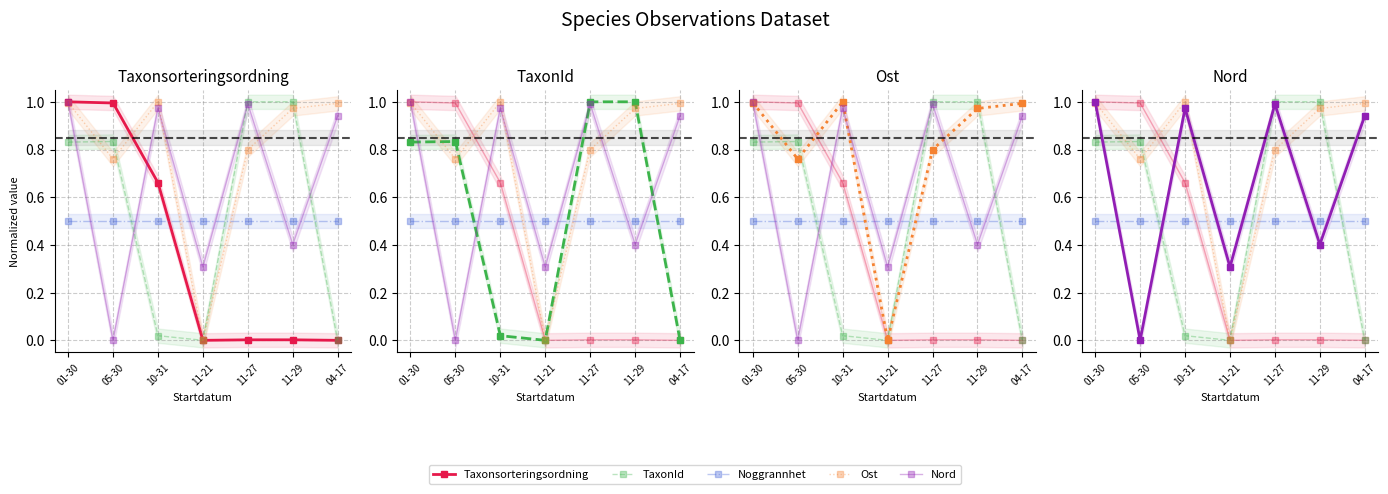

What is the value of the TaxonId point at the 2nd from the left?

0.8